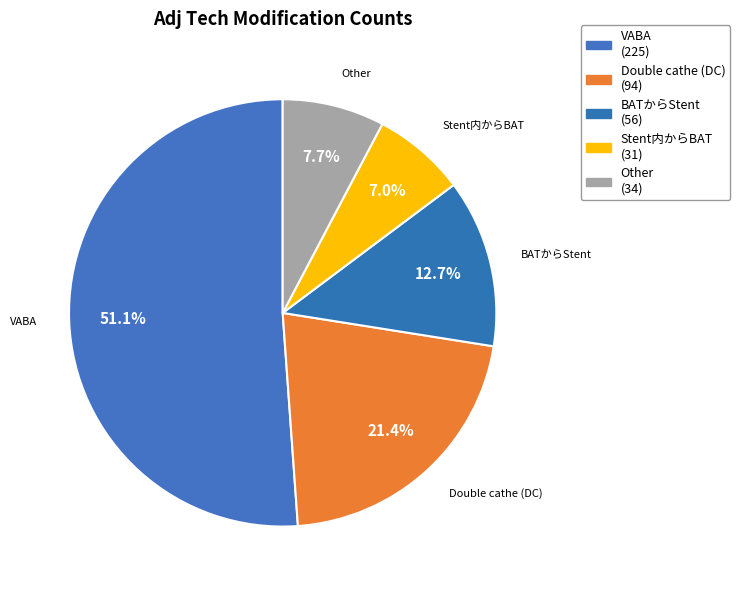

How many slices are in this pie chart?

5